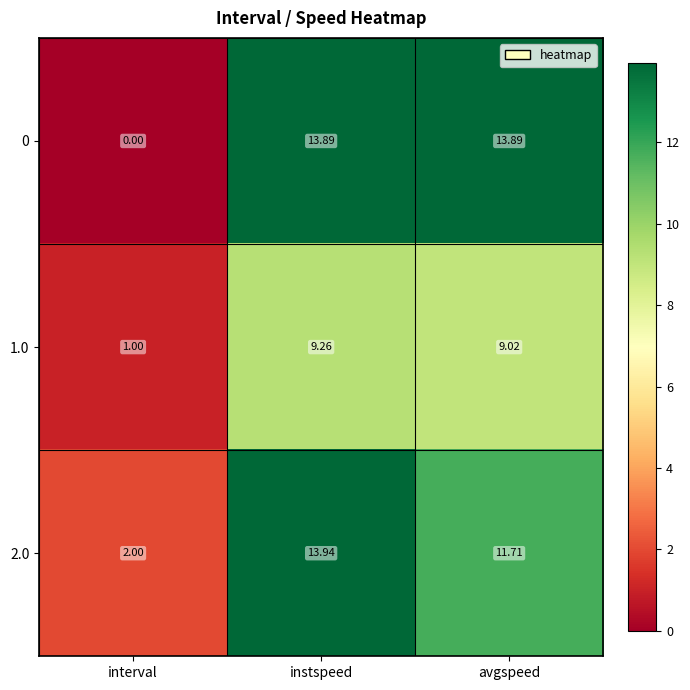

At which label does 0 first exceed 13?

instspeed